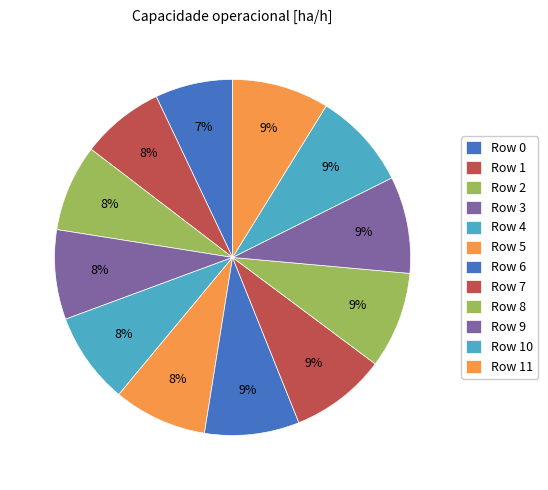

Is it true that Row 0 is 7% of the pie?

True